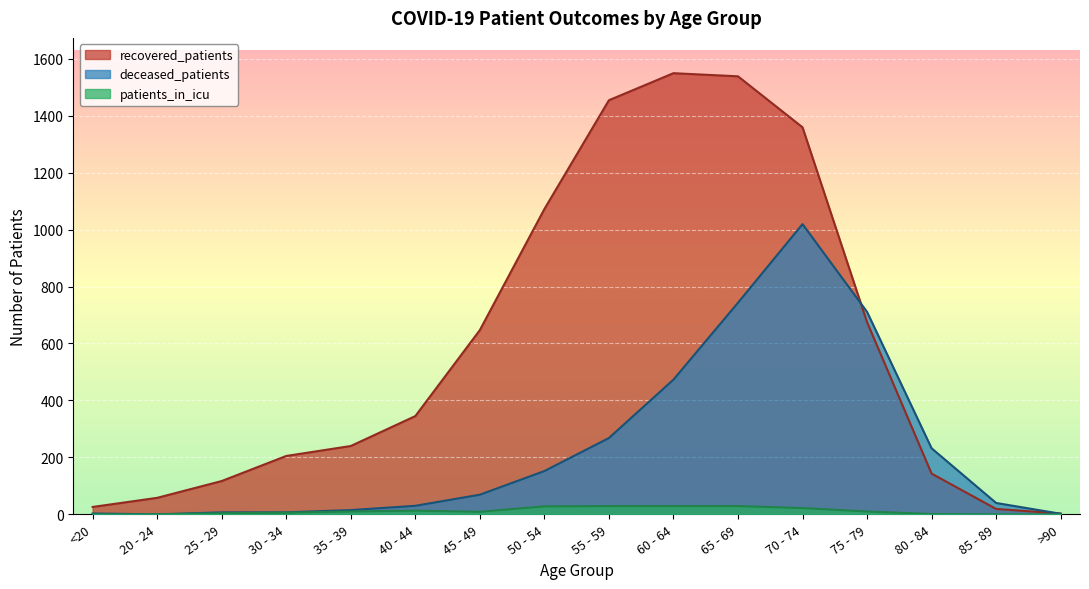

Is it true that deceased_patients equals 268 at 55 - 59?

True